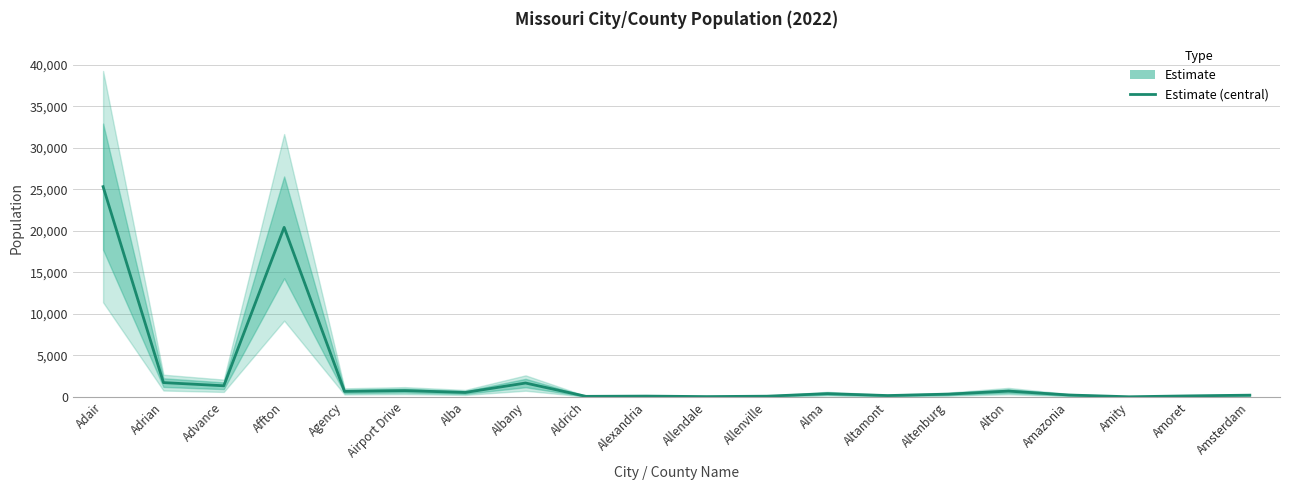

The value at Amazonia is 383. True or false?

False